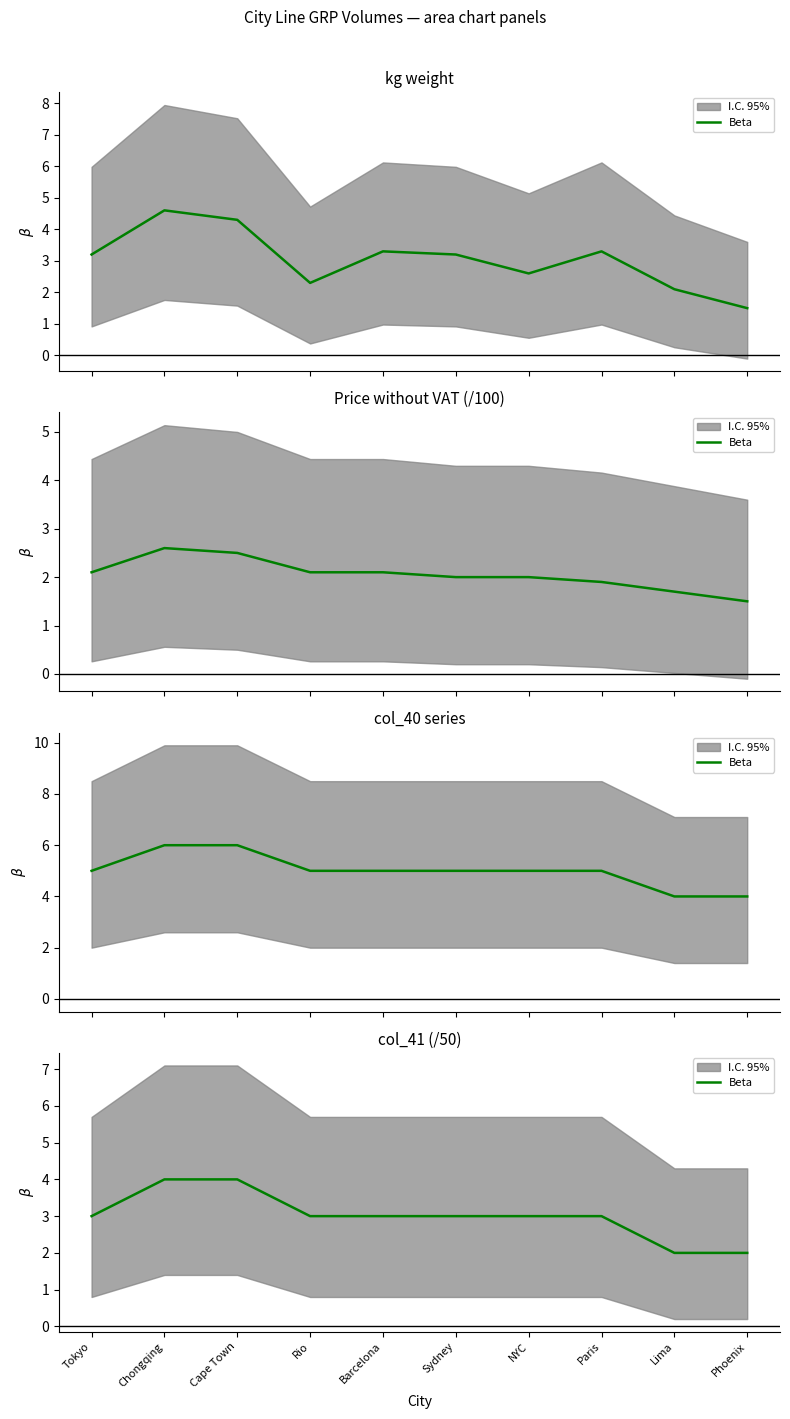

What is the label of the 10th point from the left?

Phoenix